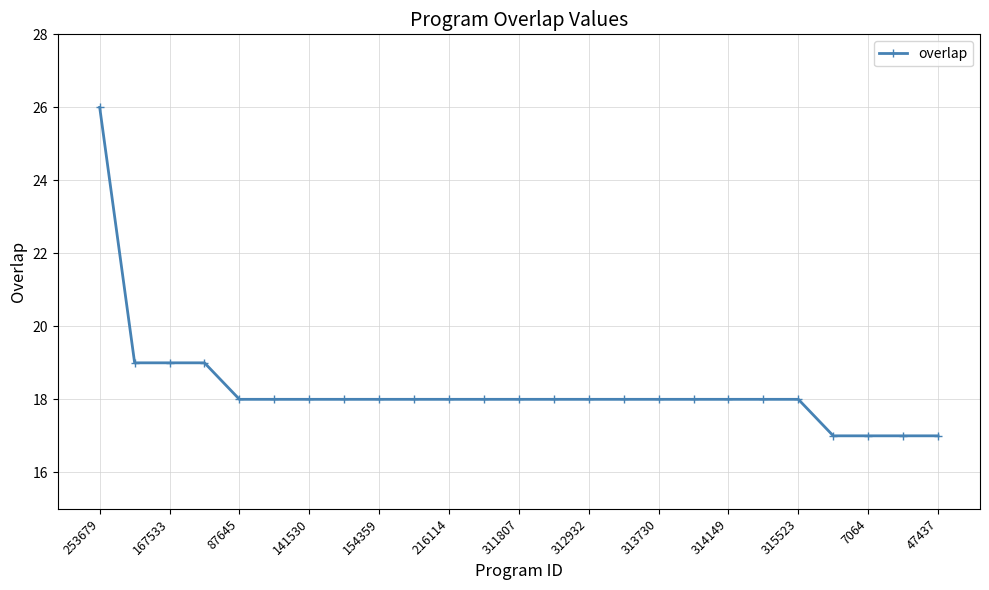

What is the value of the 13th point from the left?

18